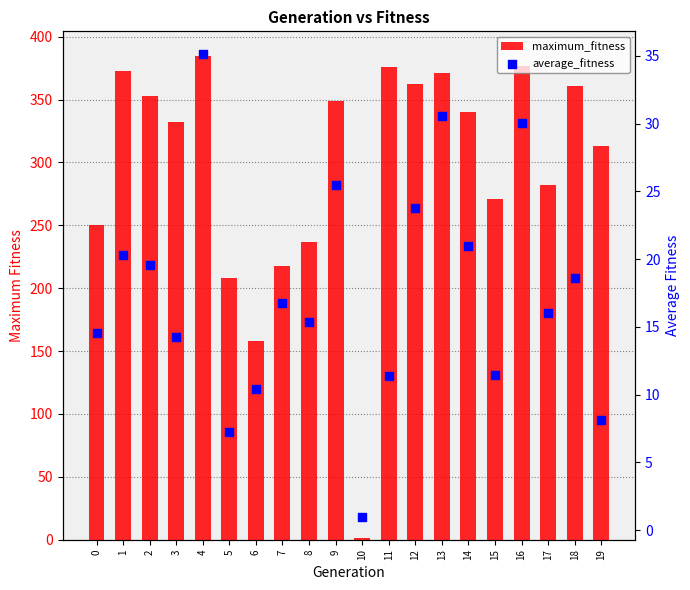

Which series contains the highest Y value?

maximum_fitness